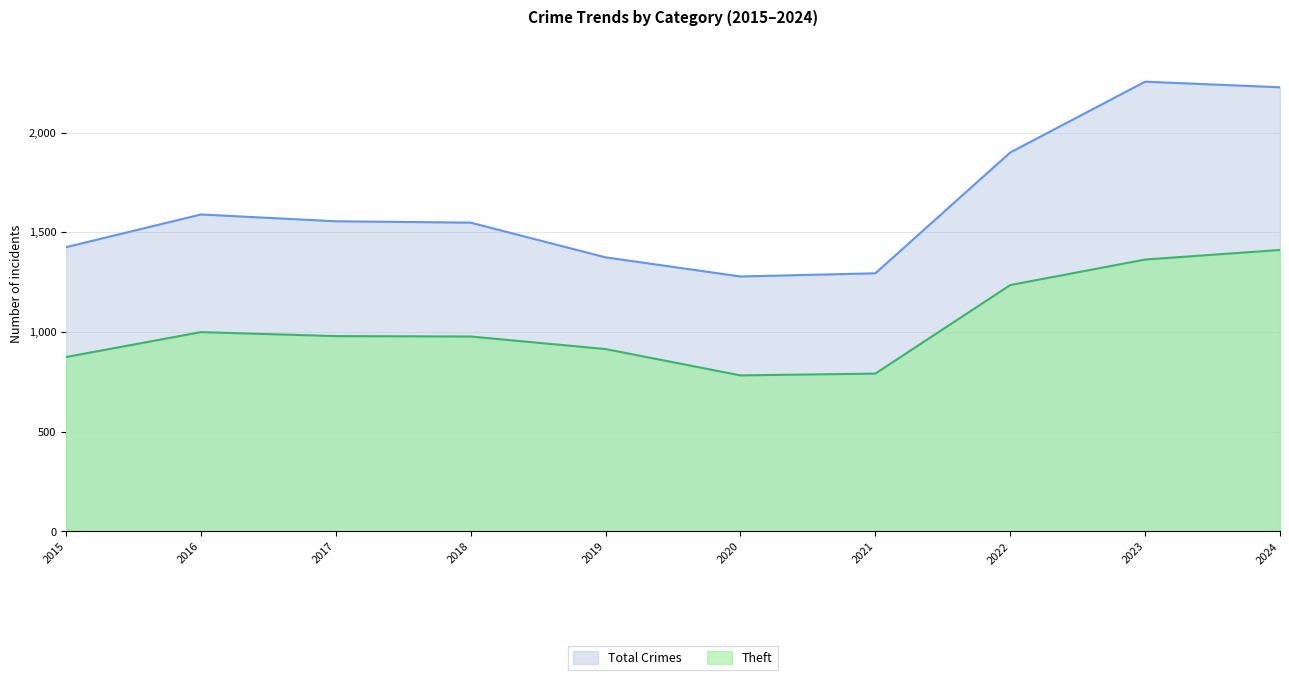

Which series has the largest range (max minus min)?

Total Crimes